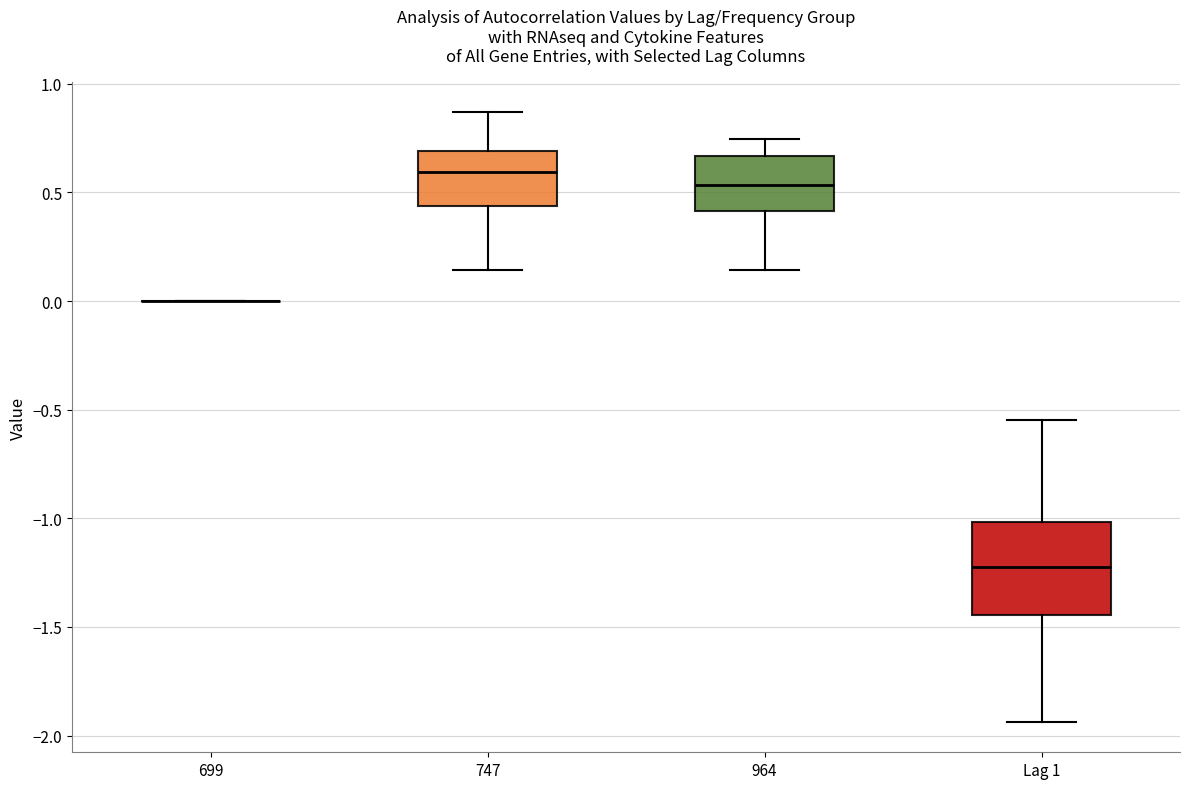

Reading left to right, read every box against the y-axis: the position of its median line, the range the box covers, and the ends of its whiskers. The values are not printed on the chart, so give them approximately, as read against the axis.

699: box collapsed to a line at 0.00, whiskers 0.00 to 0.00
747: median 0.60, box 0.45 to 0.70, whiskers 0.15 to 0.85
964: median 0.55, box 0.40 to 0.65, whiskers 0.15 to 0.75
Lag 1: median -1.20, box -1.45 to -1.00, whiskers -1.95 to -0.55